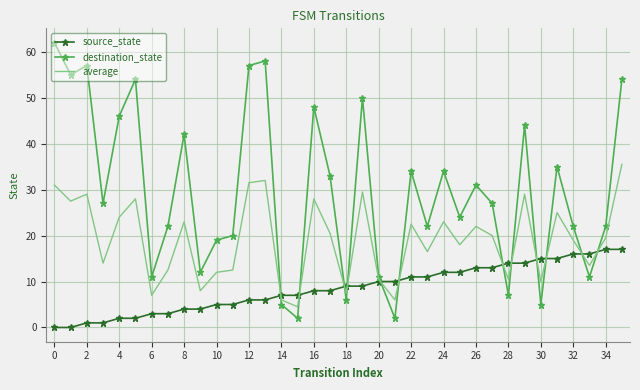

Rank the series by their maximum value, from highest to lowest.

destination_state, average, source_state